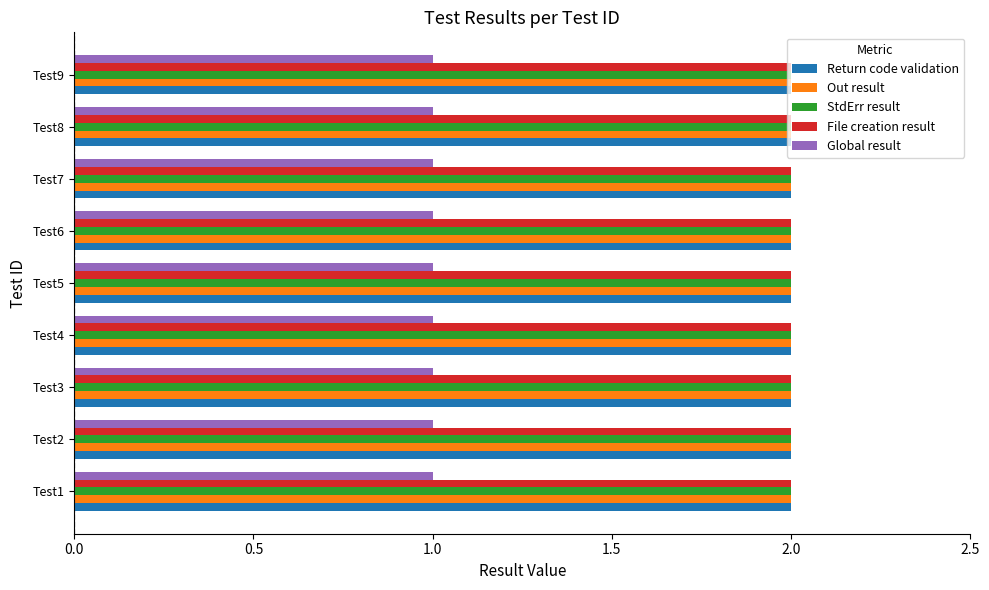

What is the sum of the Return code validation values at Test1 and Test6?

4